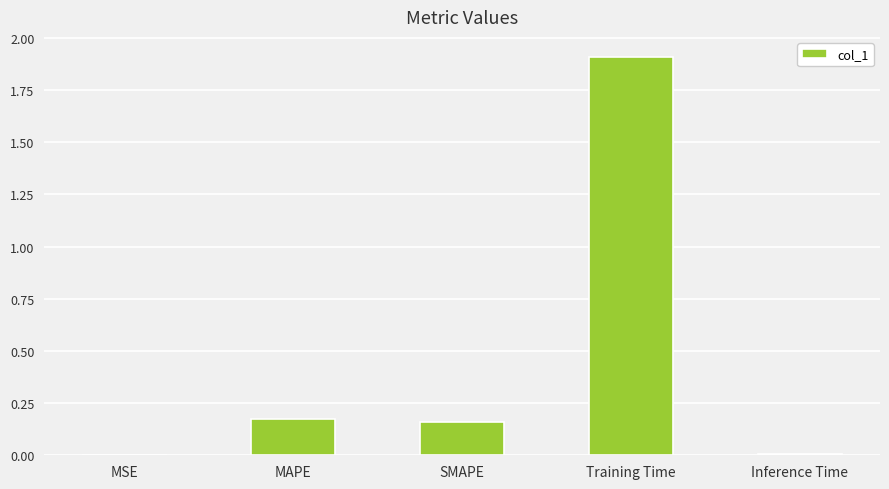

What is the greatest value displayed?

1.9